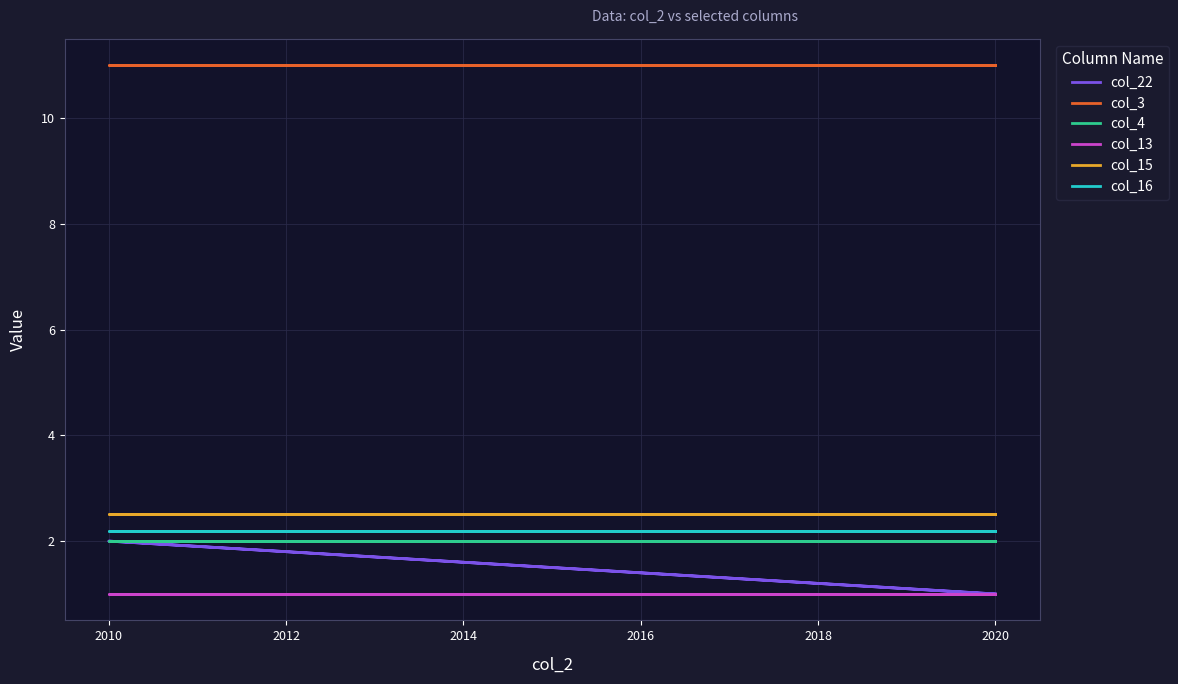

What are all the series names shown in the legend?

col_22, col_3, col_4, col_13, col_15, col_16